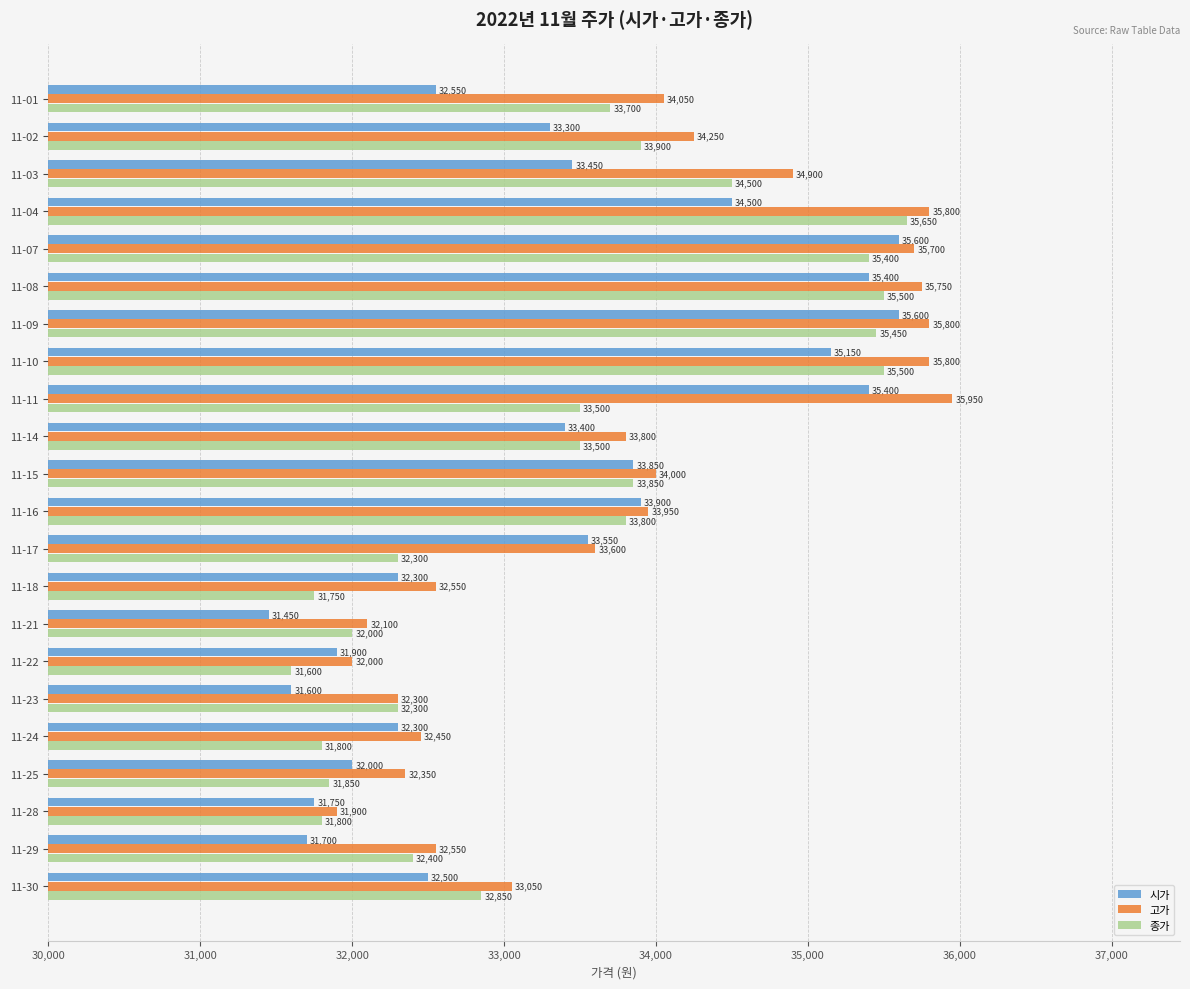

At which label does 시가 reach its minimum?

11-21